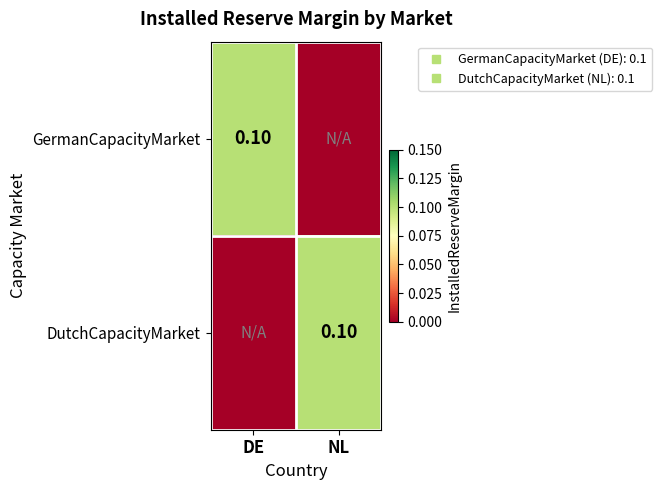

How many positive values does the DutchCapacityMarket series have?

1